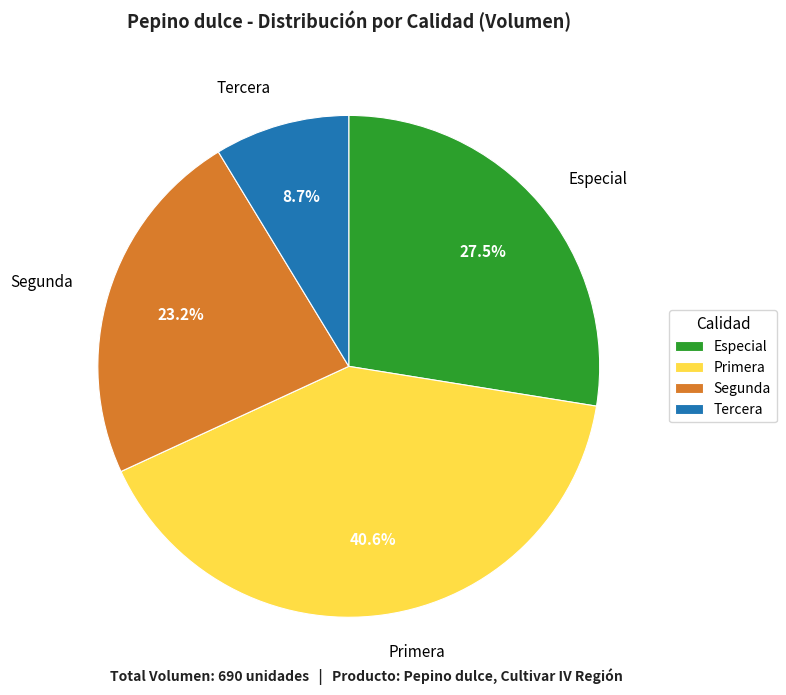

To the nearest percent, what is the difference between the Primera and Tercera slice percentages?

32%